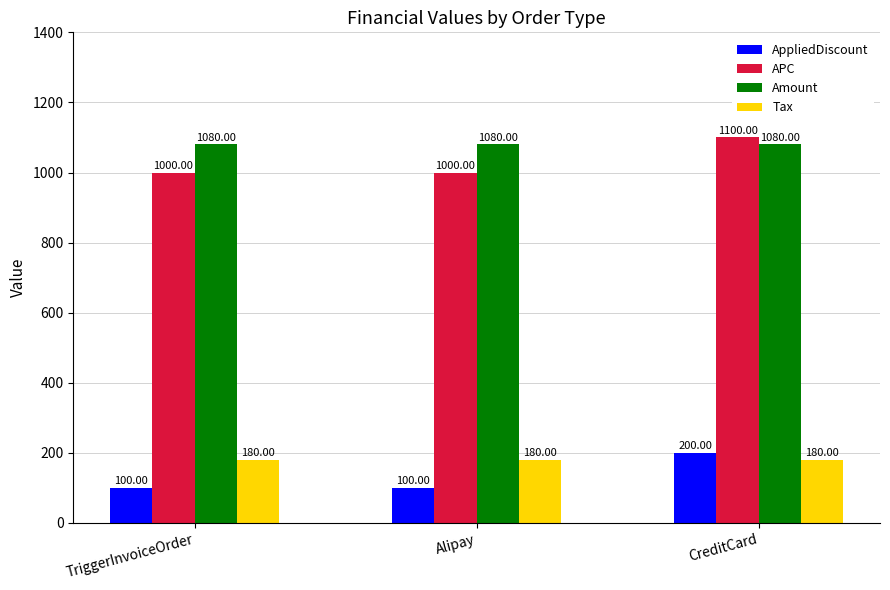

True or false: Tax has a value of 180 at Alipay.

True